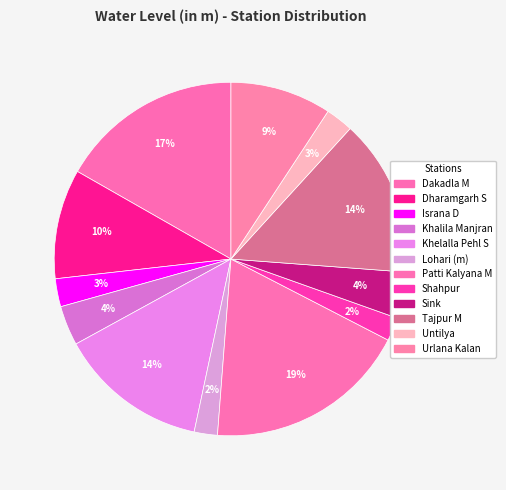

Does any single category account for the majority?

No